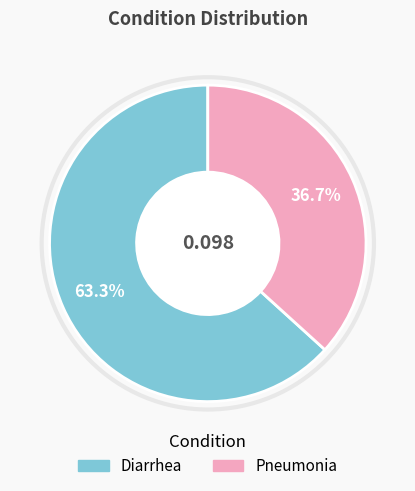

Does any single category account for the majority?

Yes